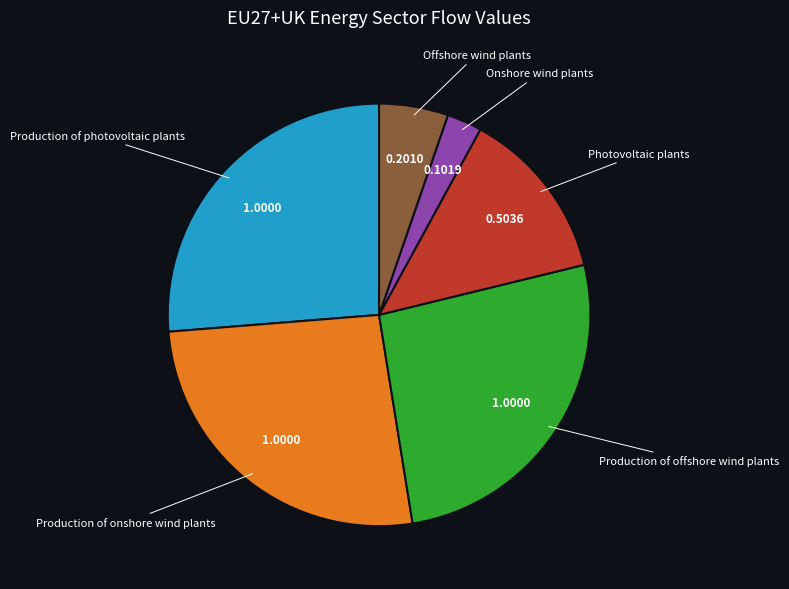

Does any single category account for the majority?

No